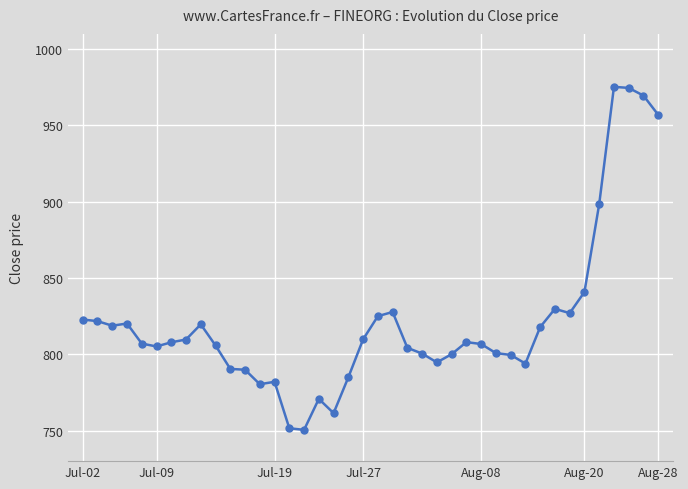

True or false: the data has more than 0 interior local peaks.

True